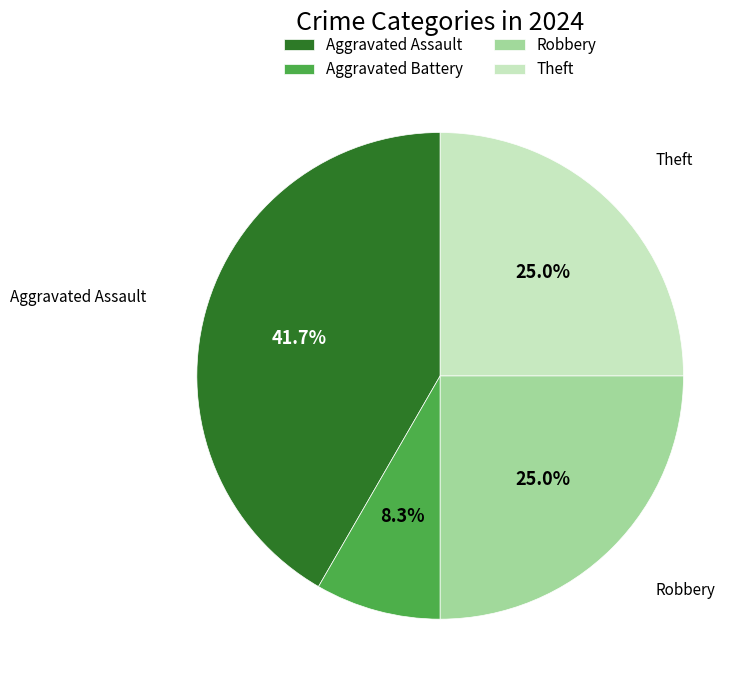

To the nearest percent, what percentage of the pie is Aggravated Assault?

42%